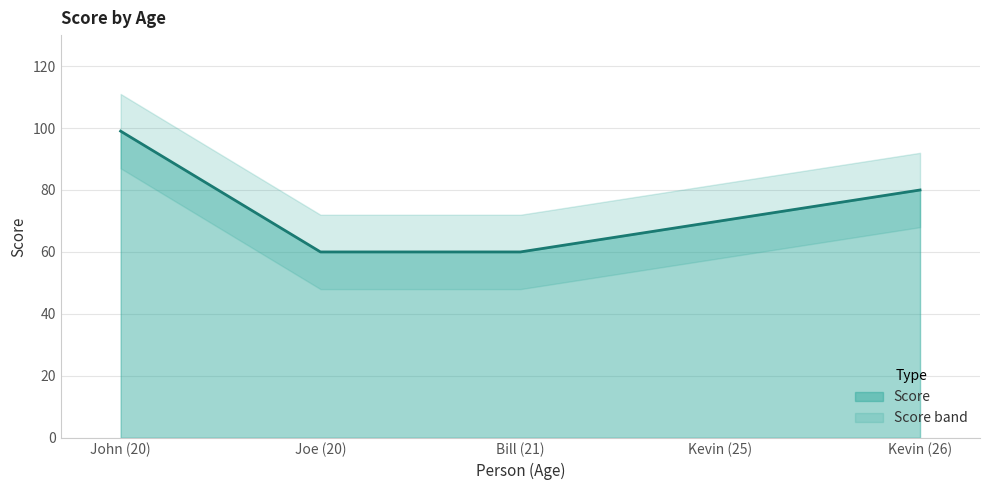

Does the chart display data point markers on the line(s)?

No